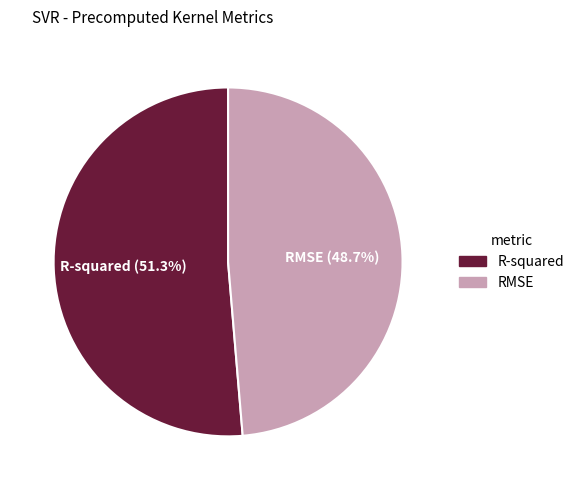

What percentage is the RMSE slice, to the nearest percent?

49%